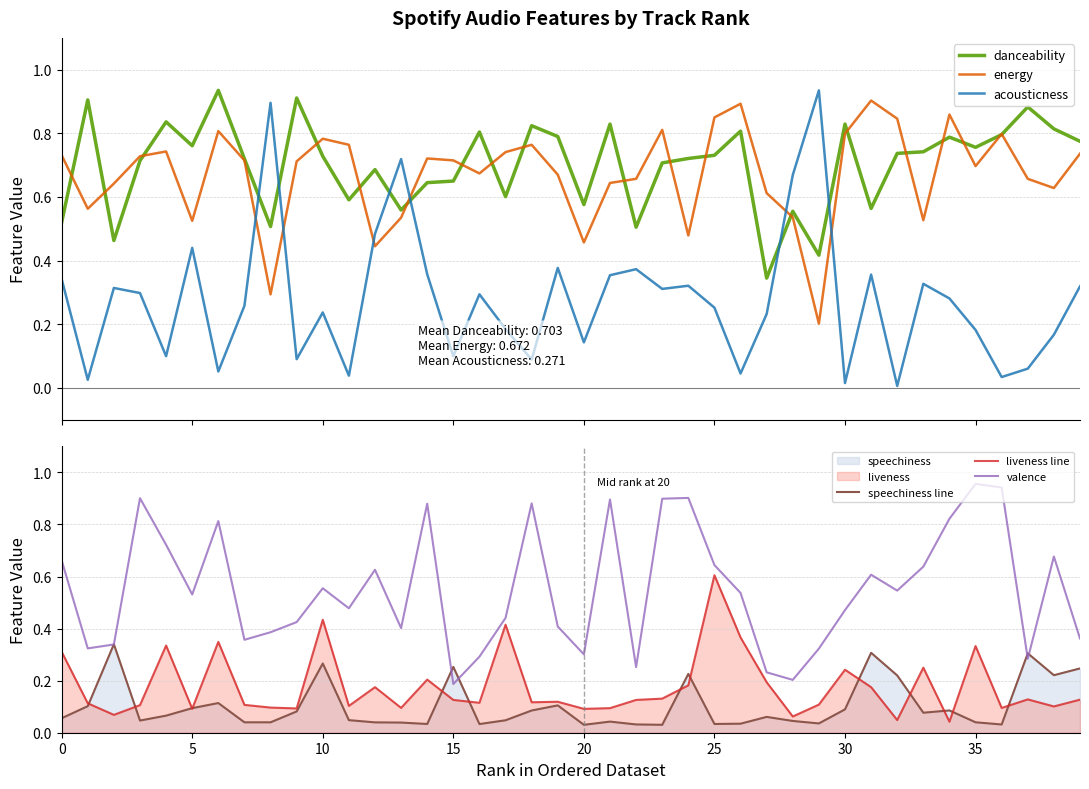

At which label does energy reach its peak?

31